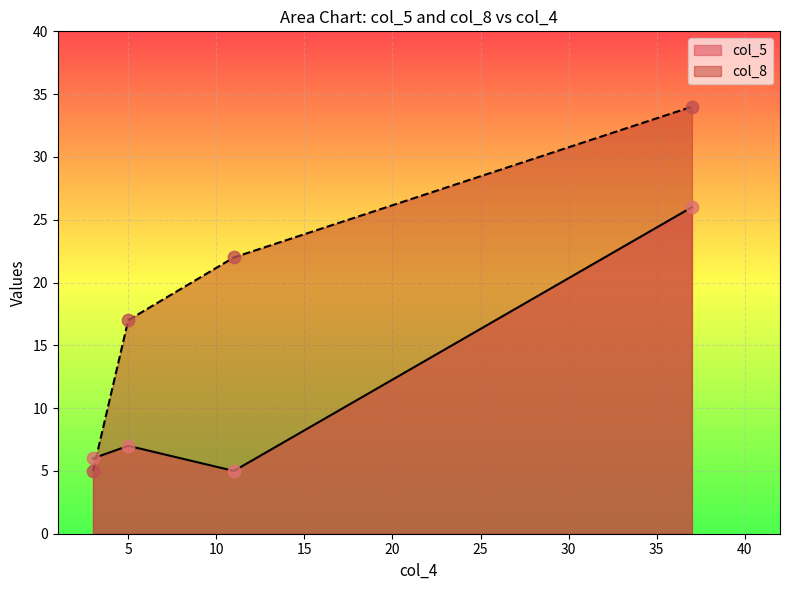

What is the difference between the maximum and second lowest values in the col_8 series?

17